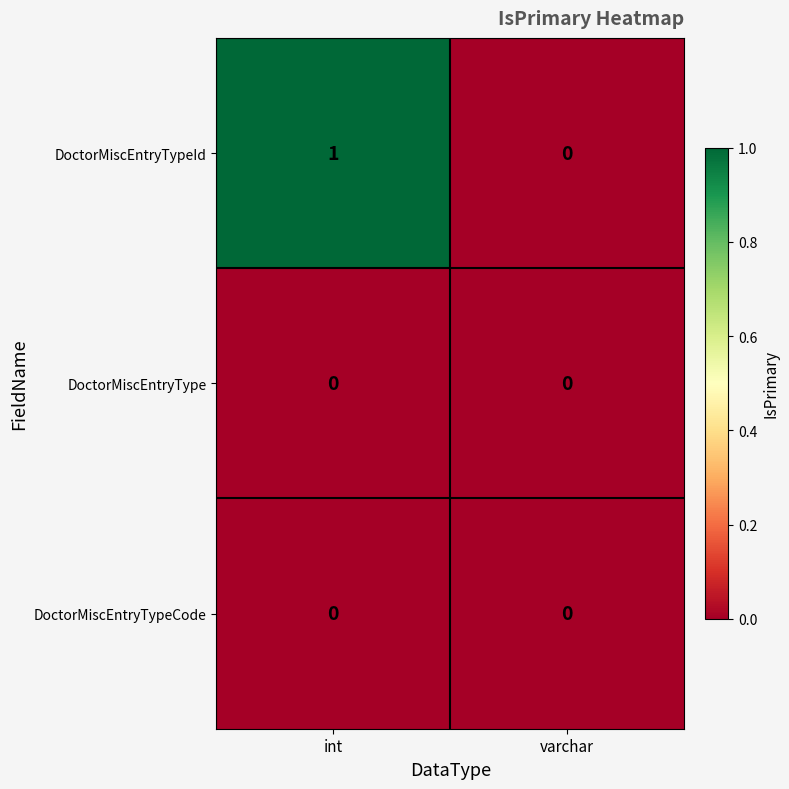

Which series has the largest range (max minus min)?

DoctorMiscEntryTypeId